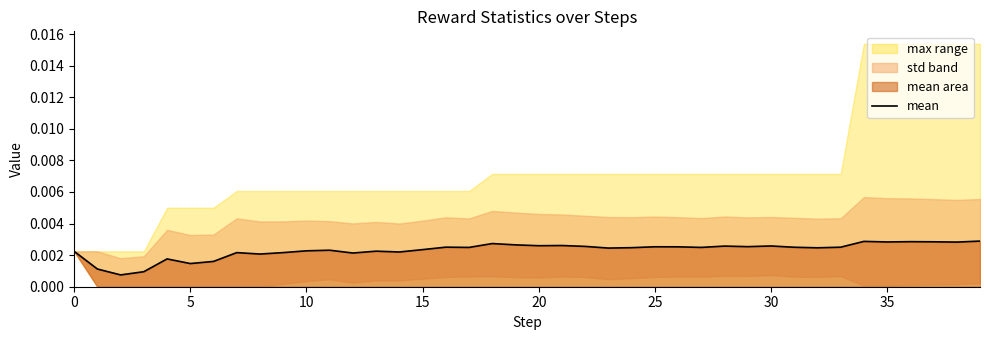

Does the chart display data point markers on the line(s)?

No